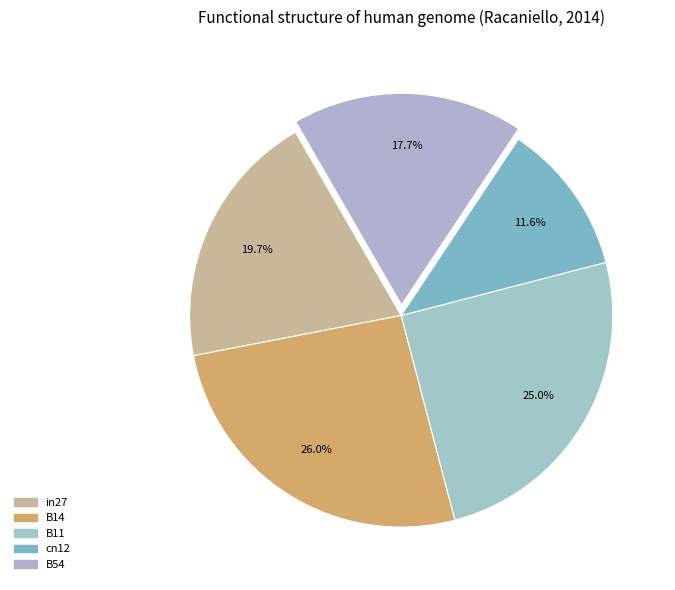

What percentage is NOT represented by in27?

80.3%